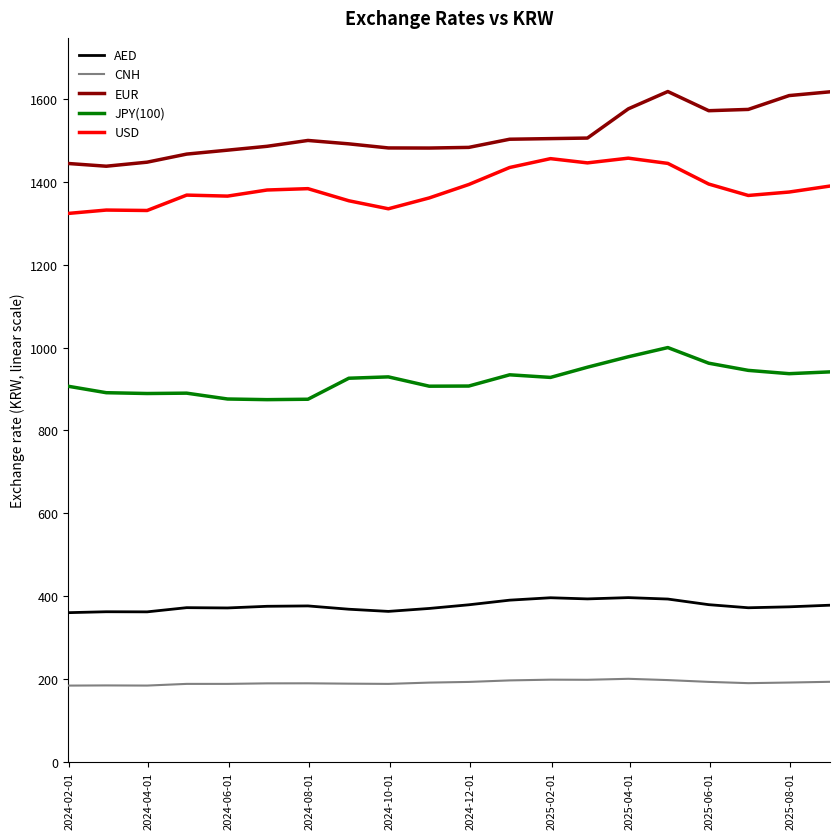

Which series has the largest range (max minus min)?

EUR